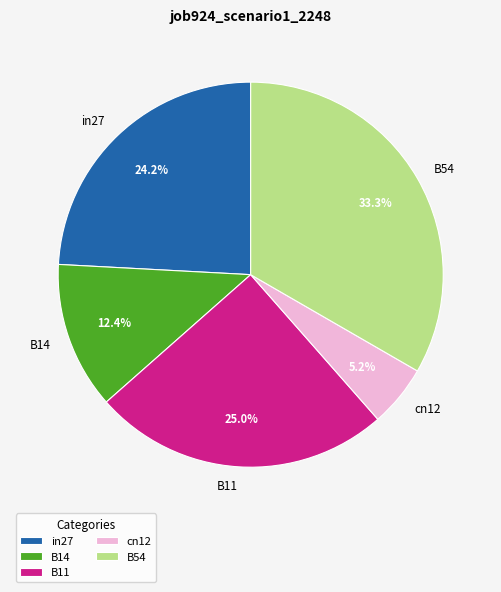

How many segments does this pie chart have?

5